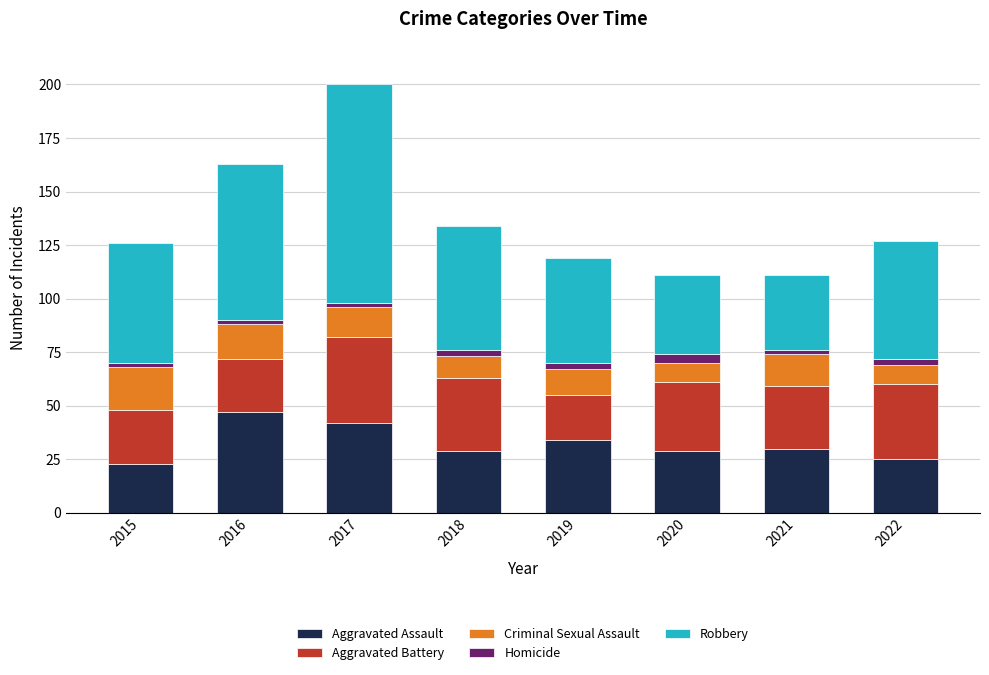

The Aggravated Assault series shows 42 at 2017. True or false?

True